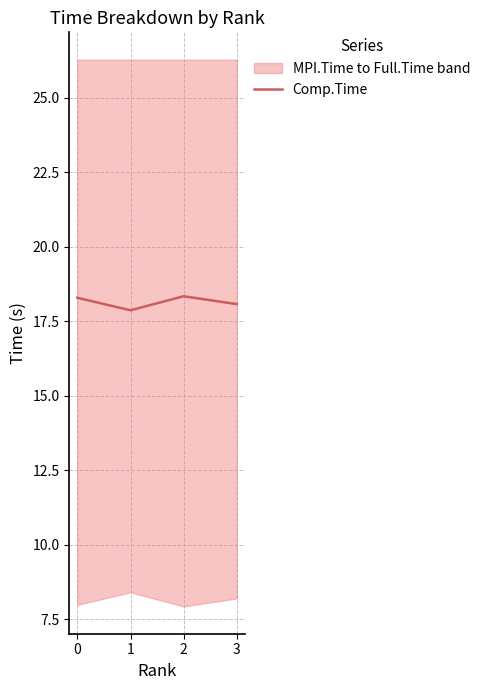

How many lines are shown in the chart?

1